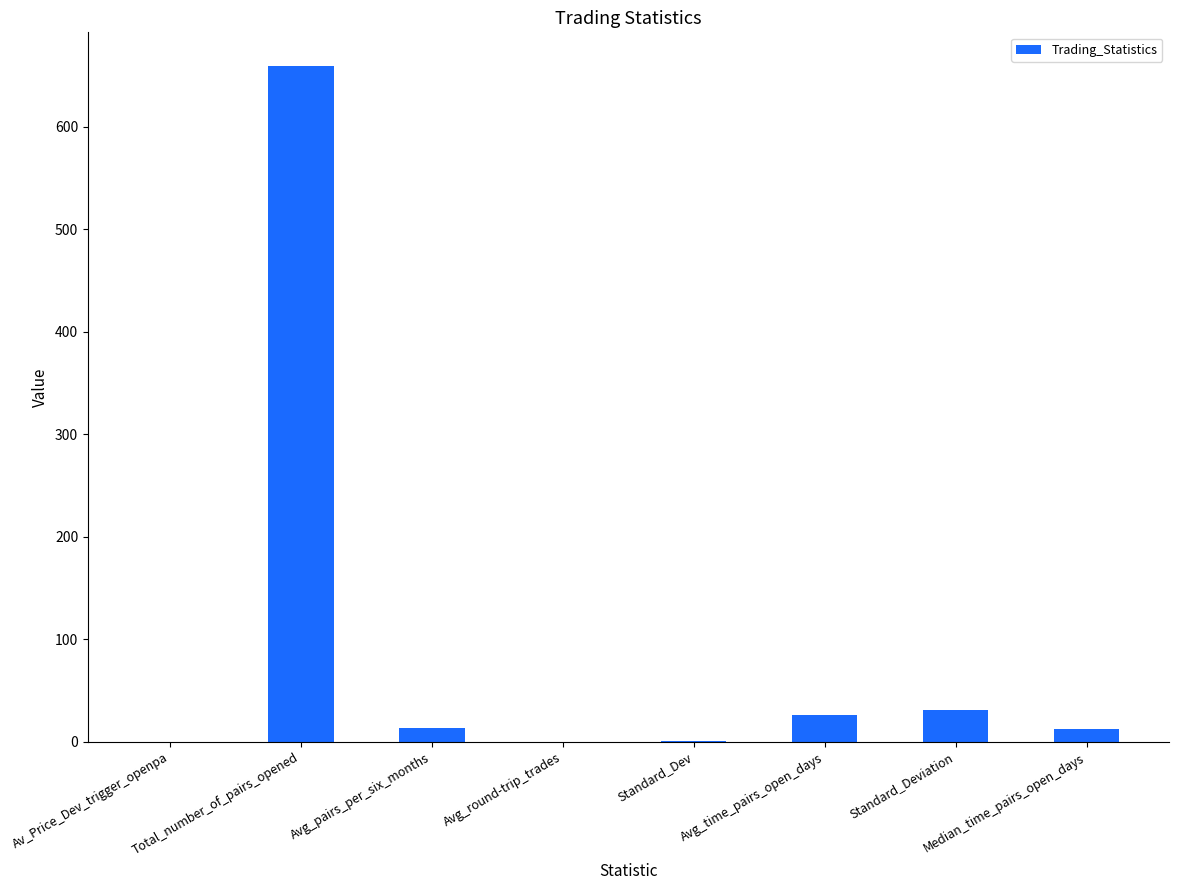

Is it true that the value at Avg_time_pairs_open_days is 26.3?

True